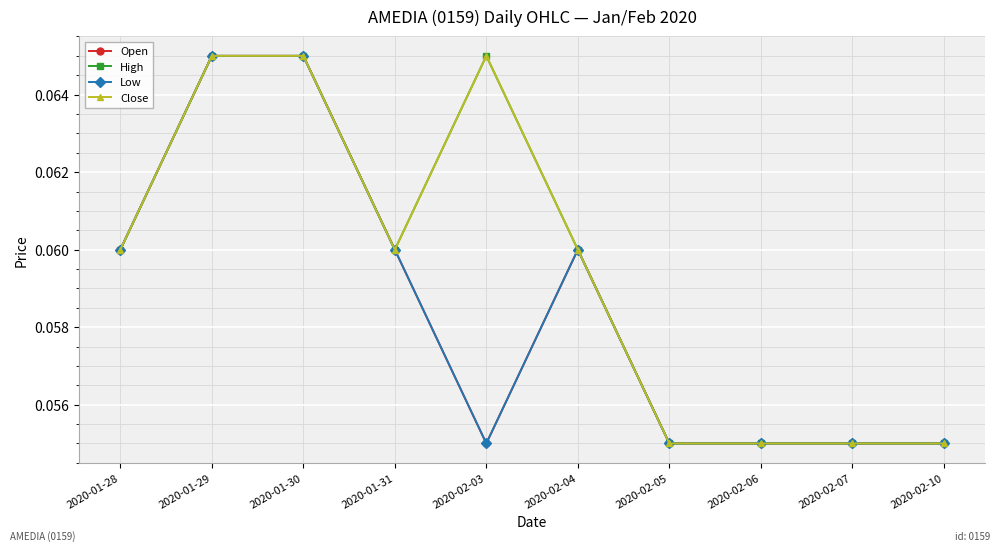

Where is the first local minimum for Close?

2020-01-31